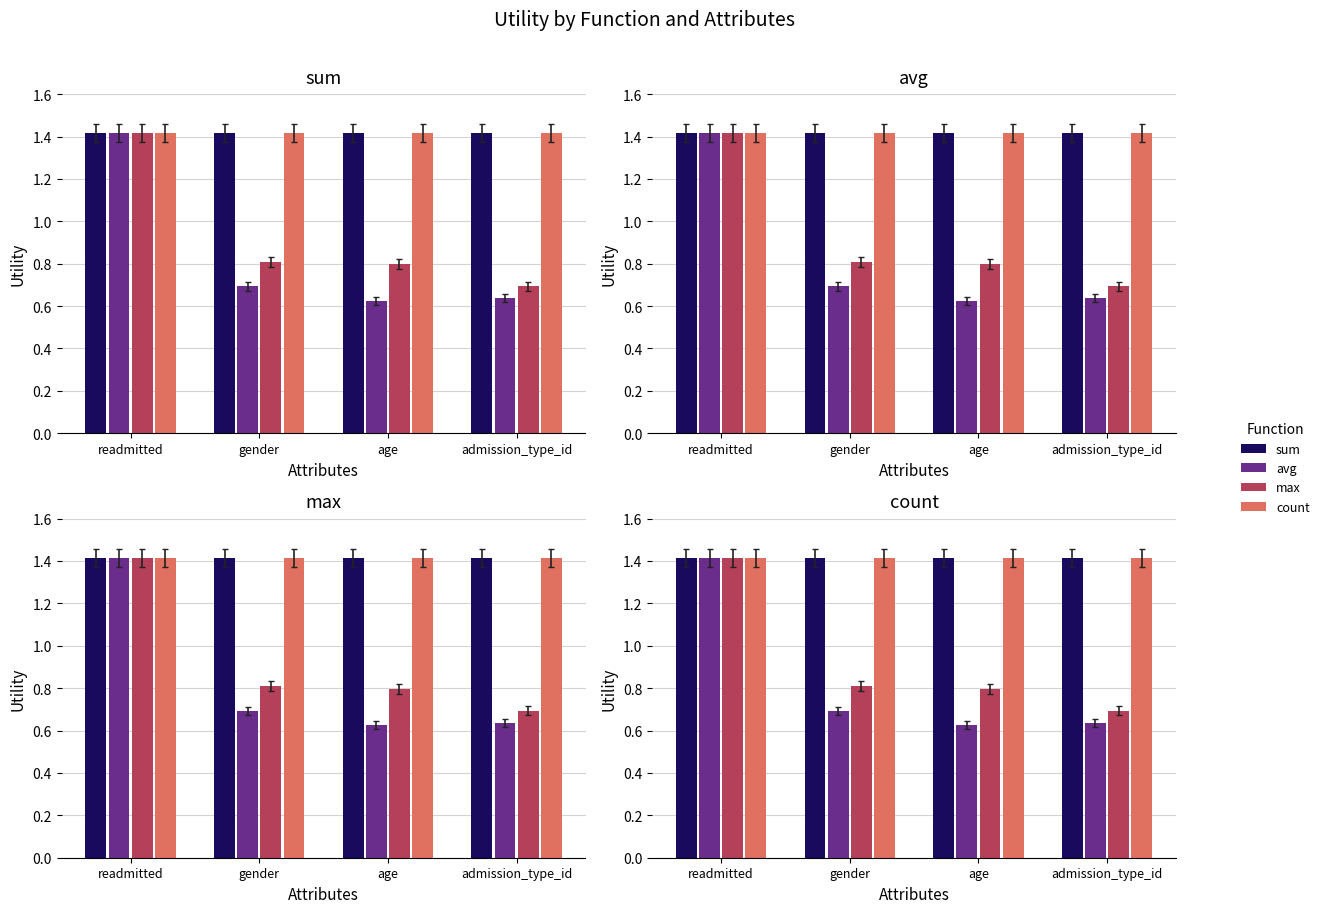

Is it true that max equals 0.7 at admission_type_id?

True